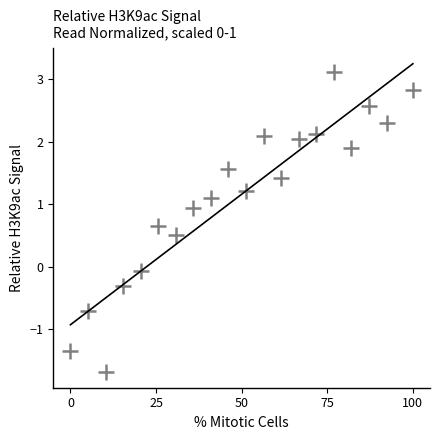

What is the range of Y values (max minus min)?

4.8